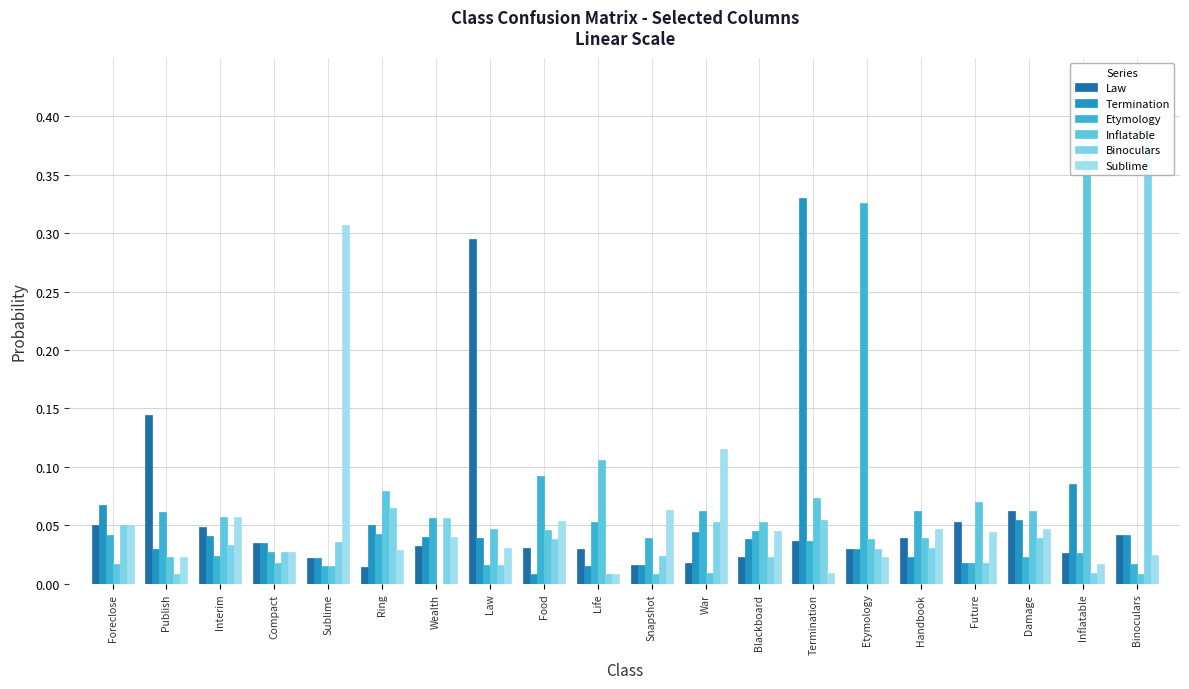

At Foreclose, list the series in order from largest to smallest.

Termination, Law, Binoculars, Sublime, Etymology, Inflatable